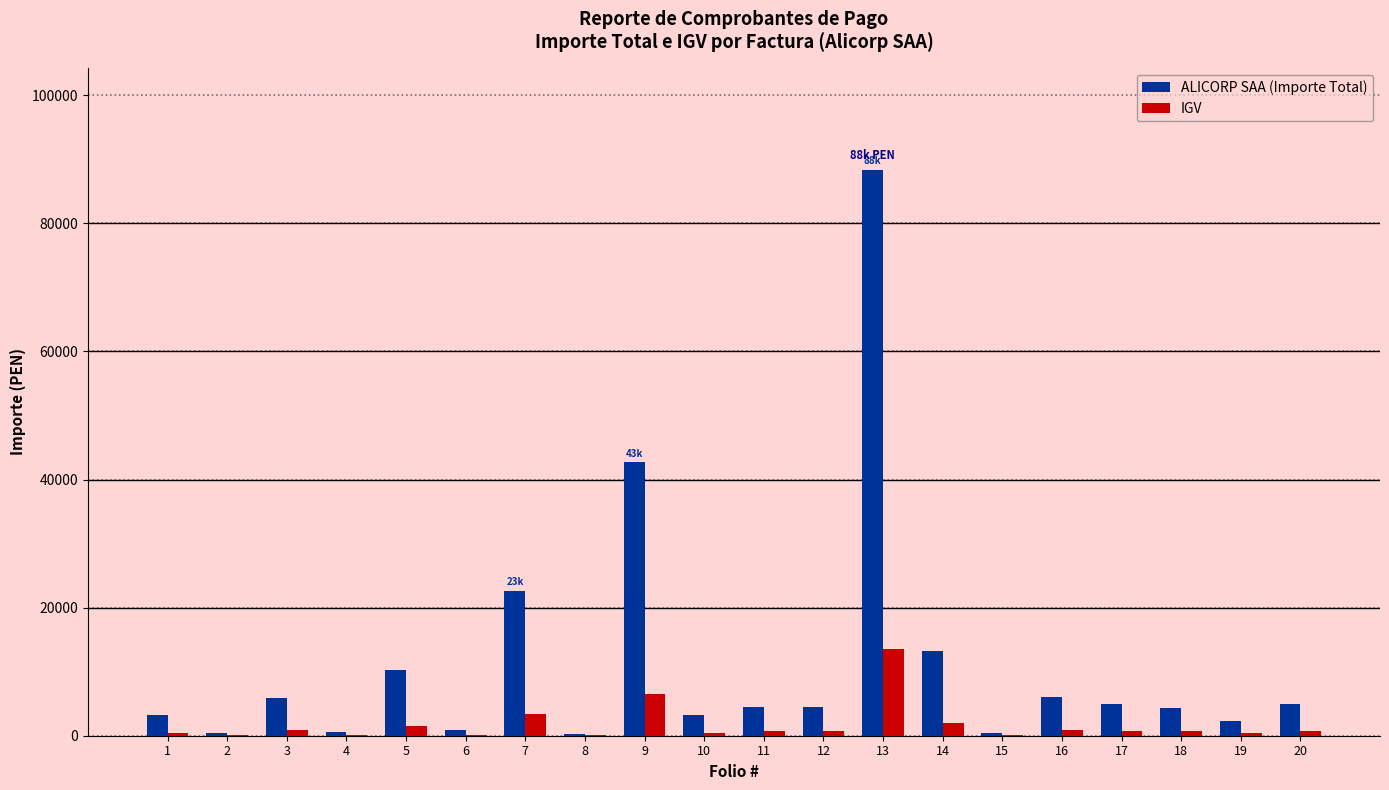

What is the total value across all series at 9?

49245.6